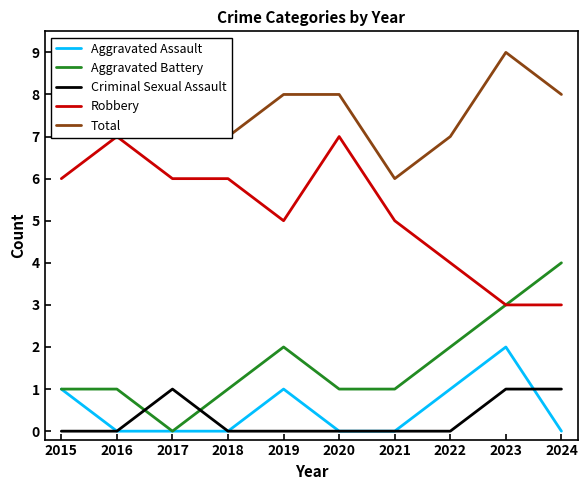

Where is Robbery nearest to the value 5?

2019